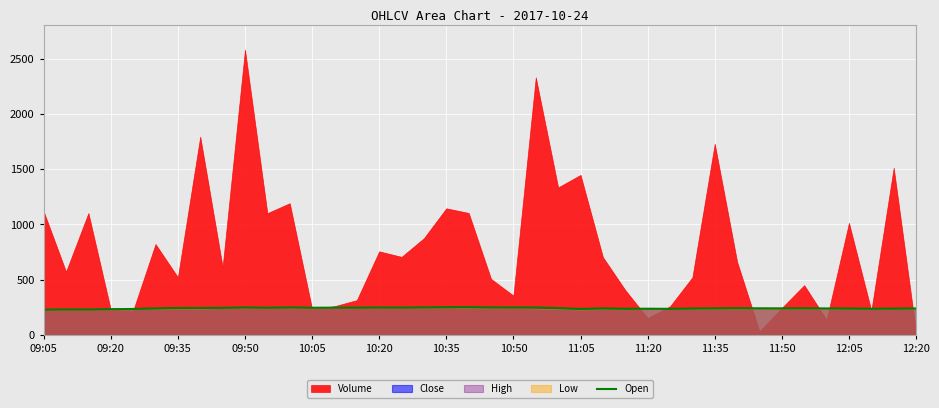

How many values exceed 242?

21